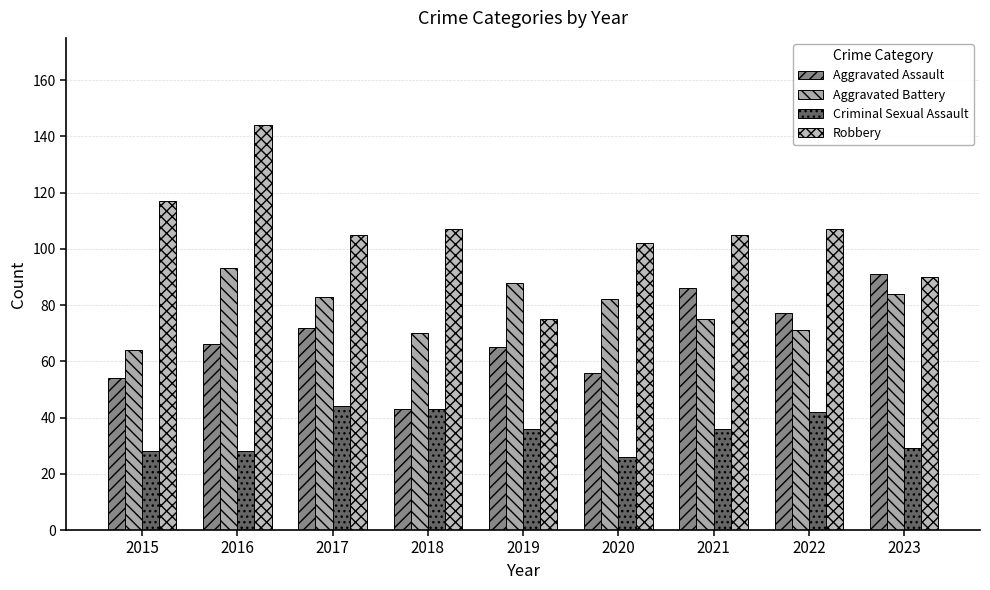

At which category is the sum across all series the highest?

2016